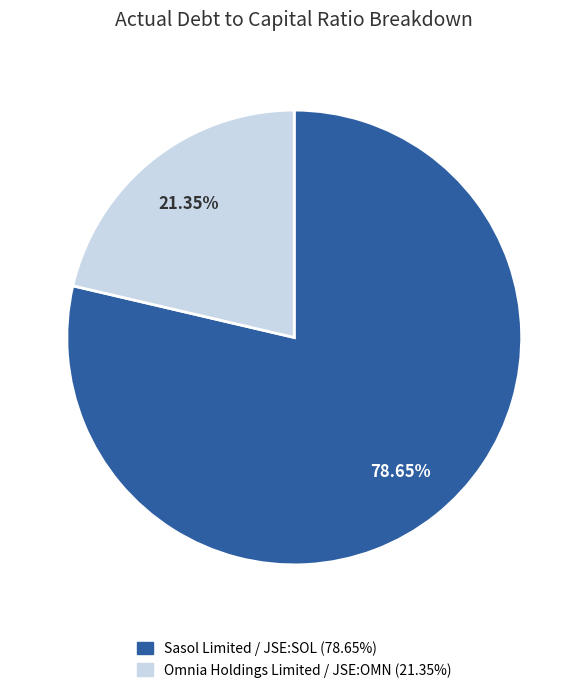

How many segments does this pie chart have?

2